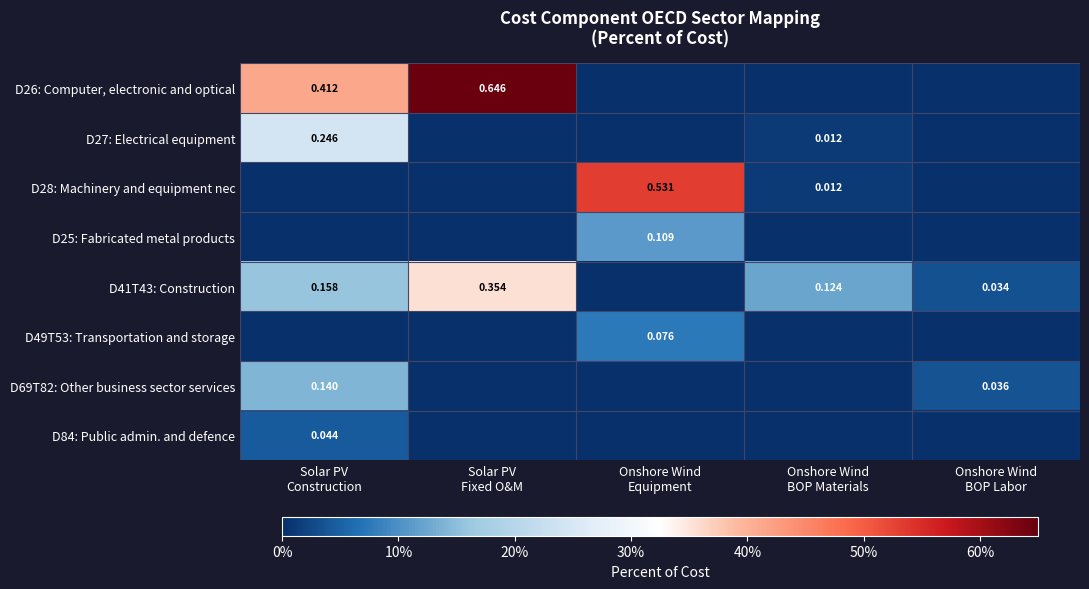

Count the D25: Fabricated metal products values in the range 0 to 1.

5